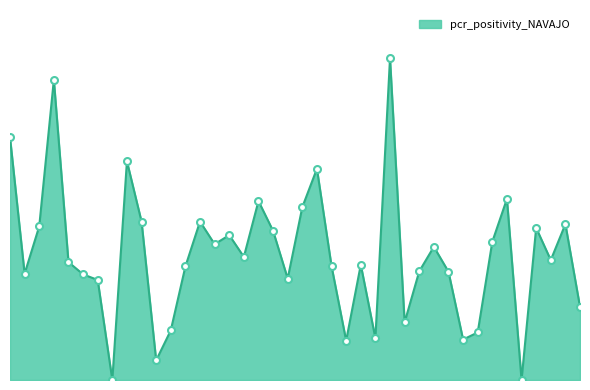

What is the average value?

0.1